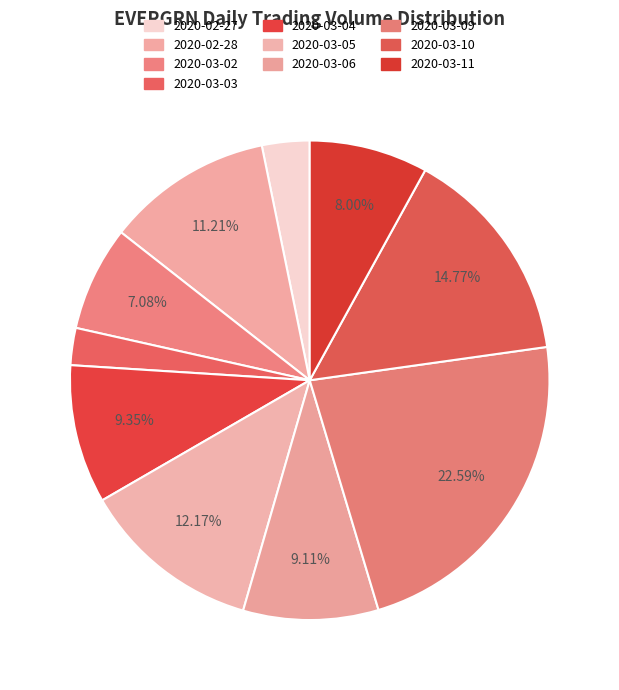

How much of the chart is everything except 2020-03-04?

90.6%